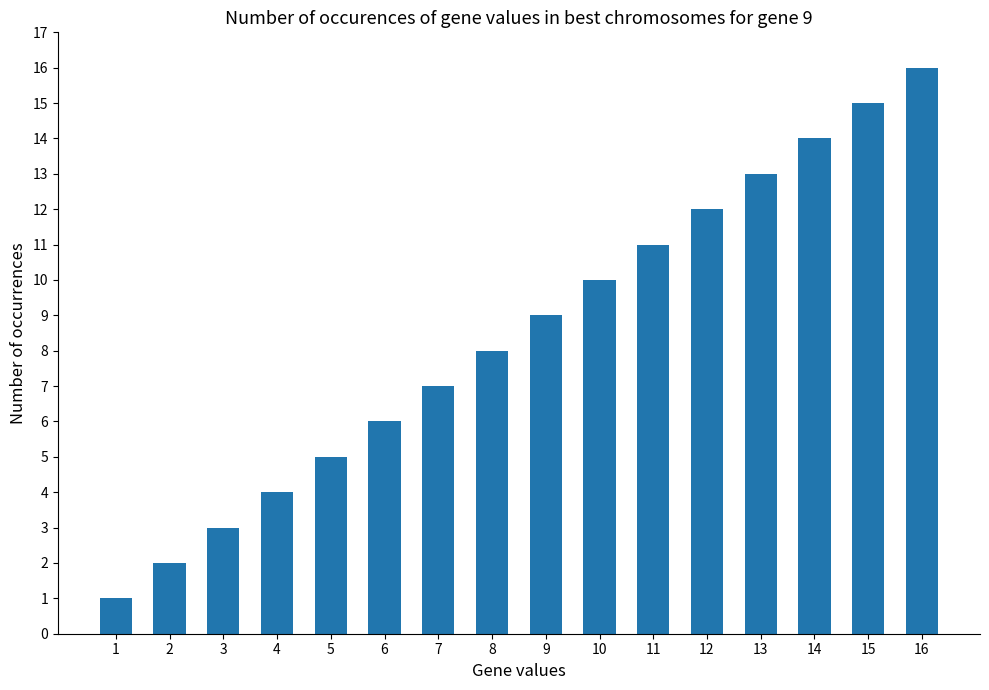

Are the bars grouped side by side (vs. stacked)?

No